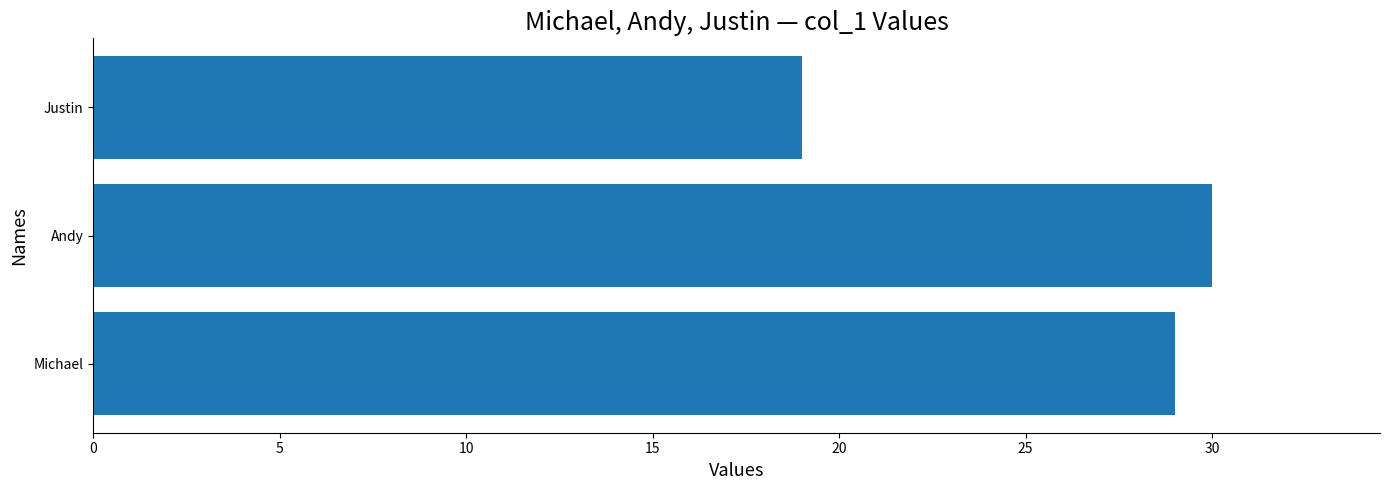

Count the number of categories in the chart.

3